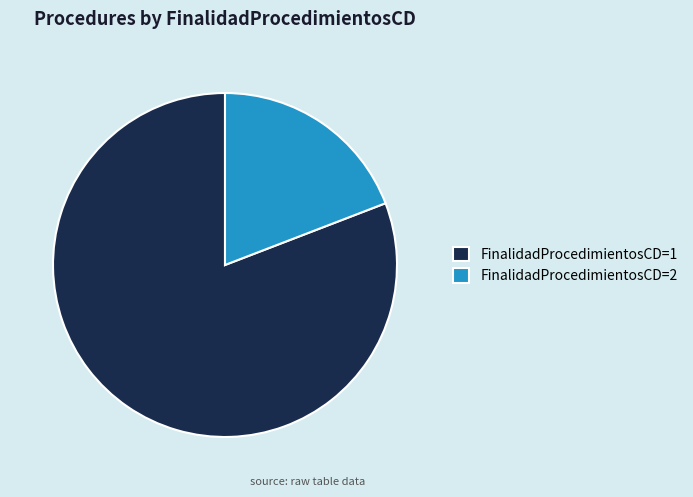

True or false: FinalidadProcedimientosCD=1 accounts for 81% of the total.

True